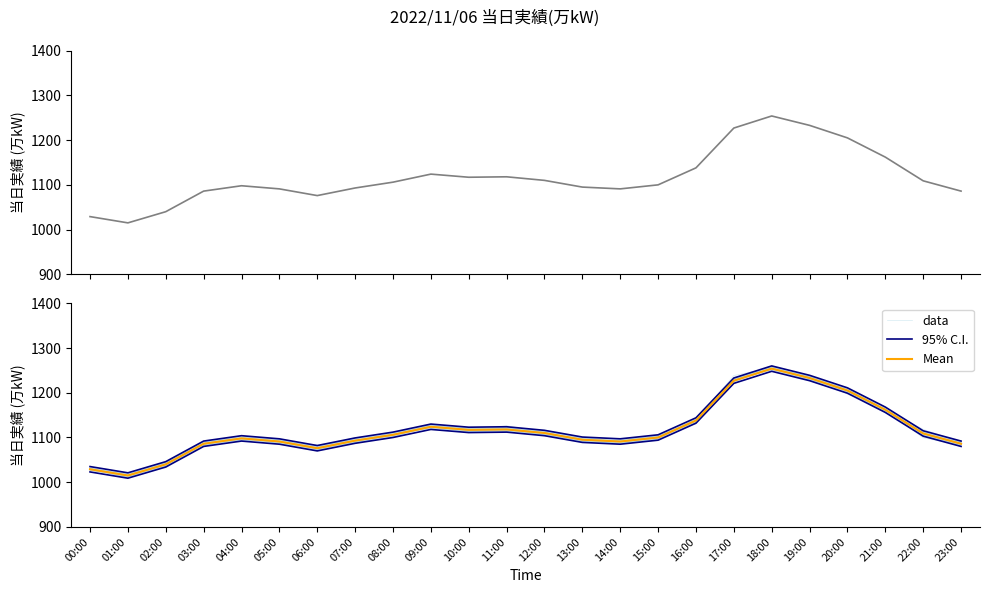

What is the label of the 6th point from the right?

18:00